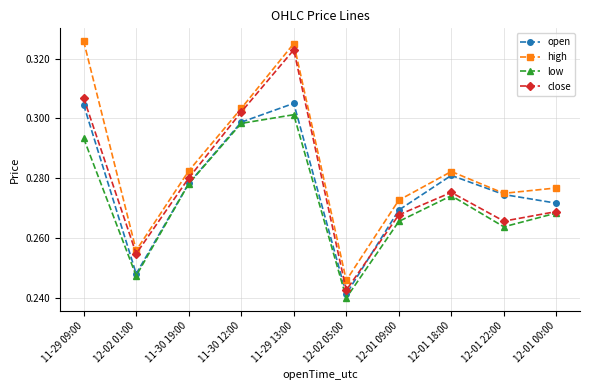

List the series in order of their peak value, lowest first.

low, open, close, high